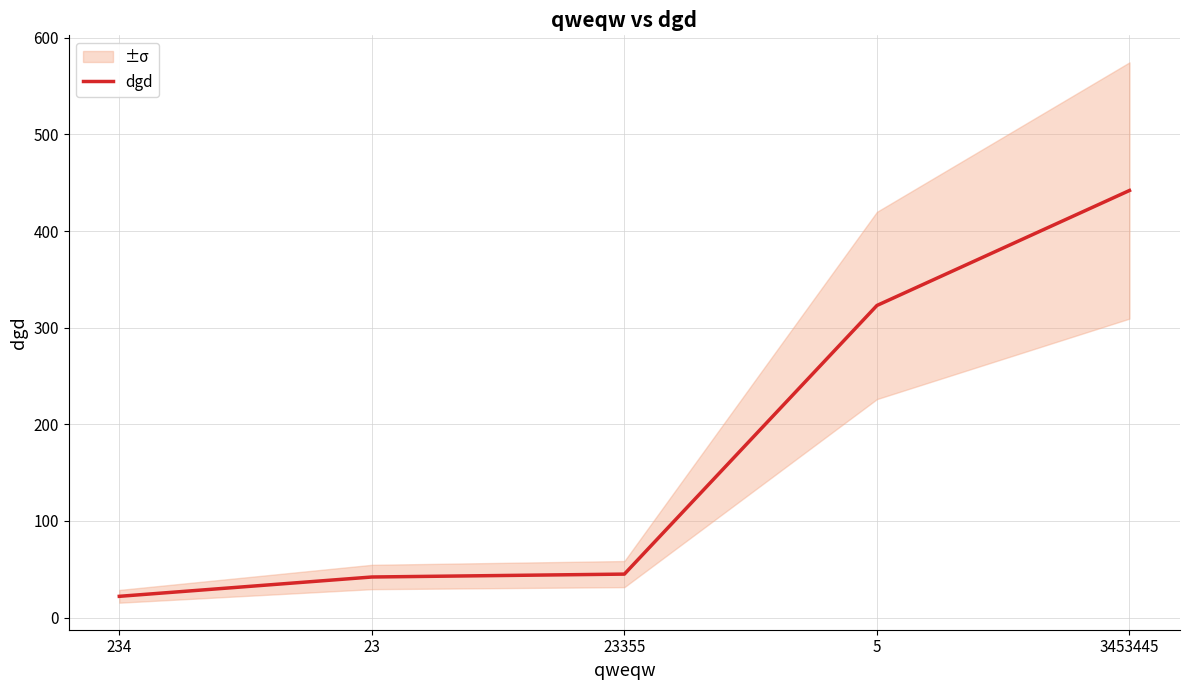

What position from the right is 3453445?

1